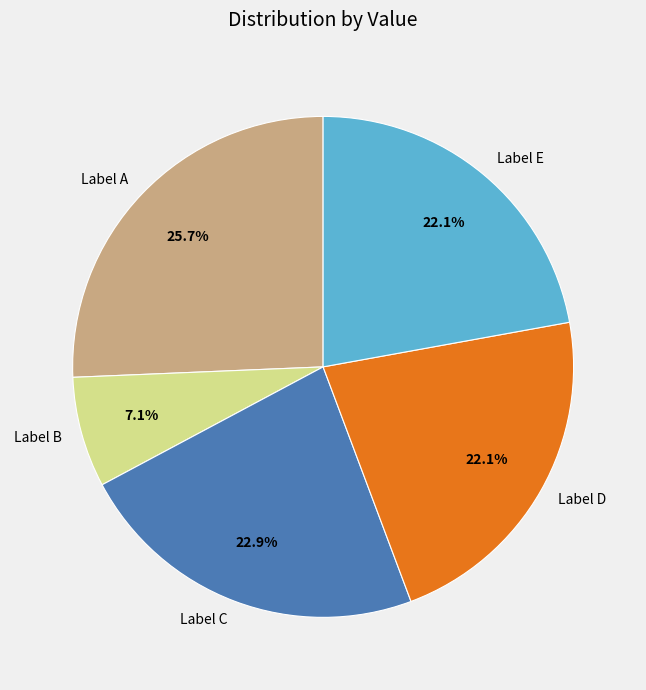

Does any single category account for the majority?

No